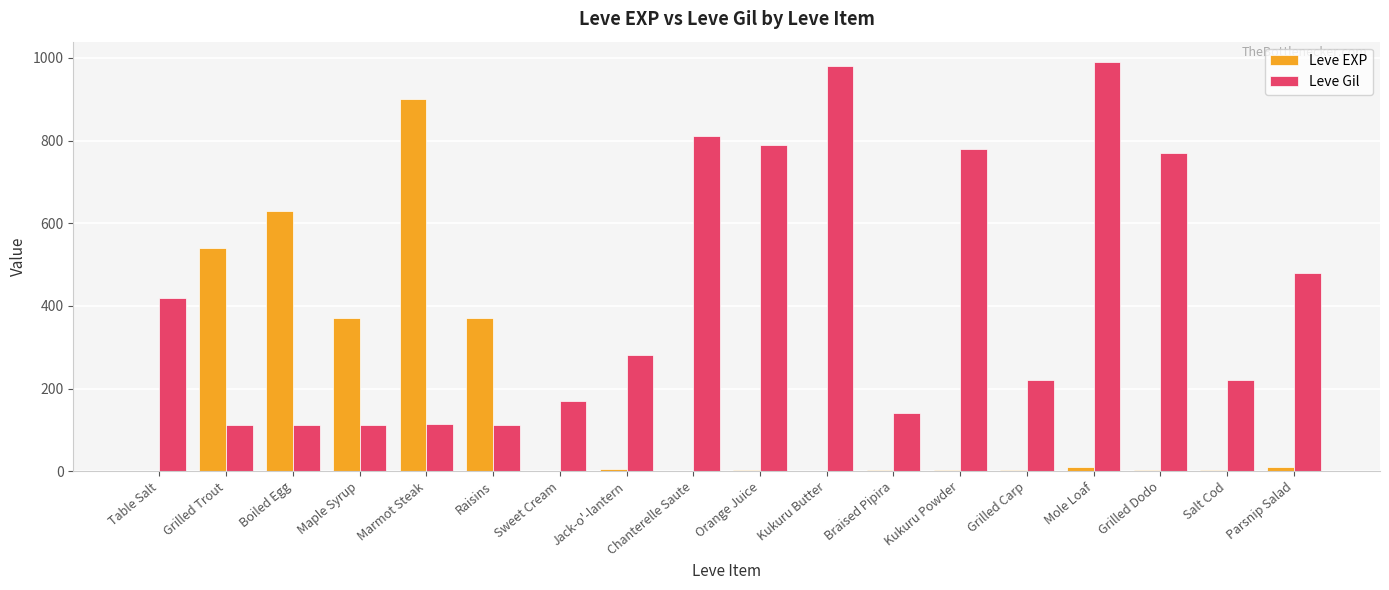

What is the highest value of the Leve Gil series?

990